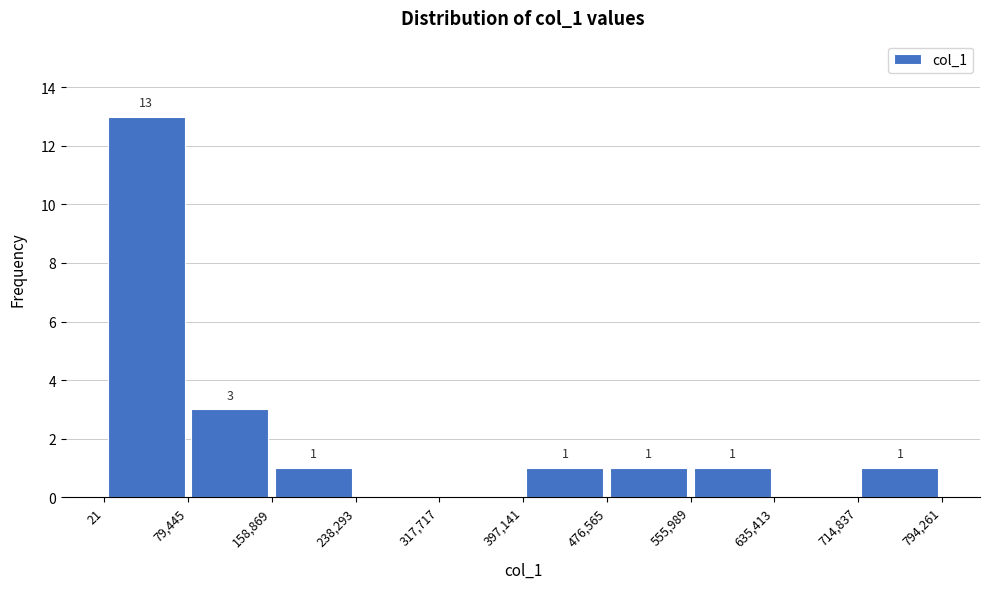

Over which range of the x-axis is the bar tallest?

21 to 79,445